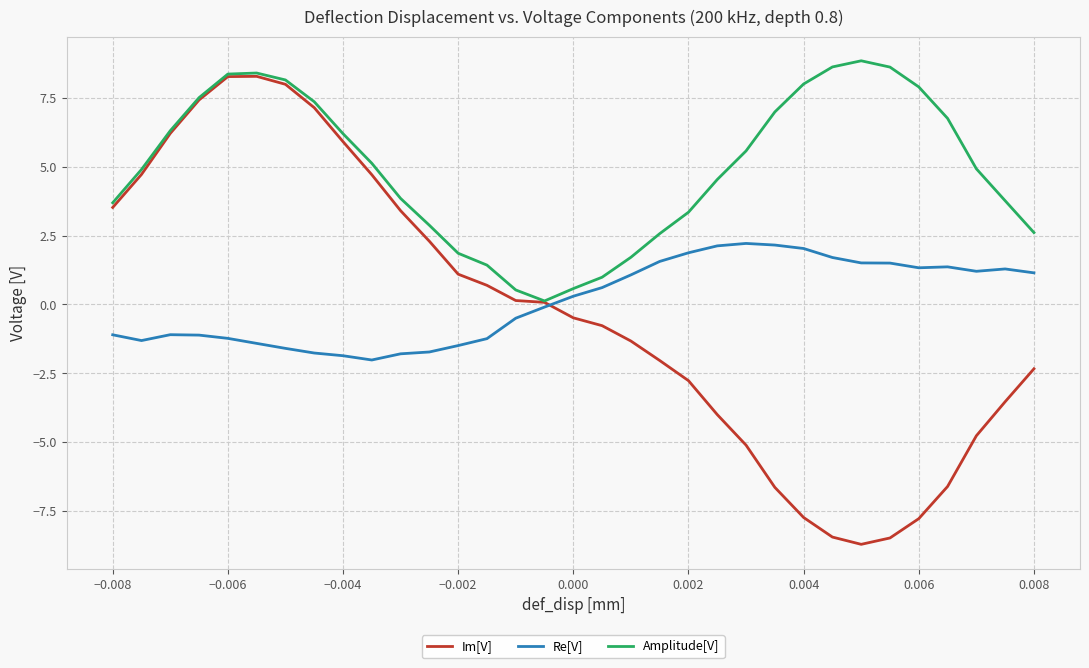

What is the smallest value displayed?

-8.7